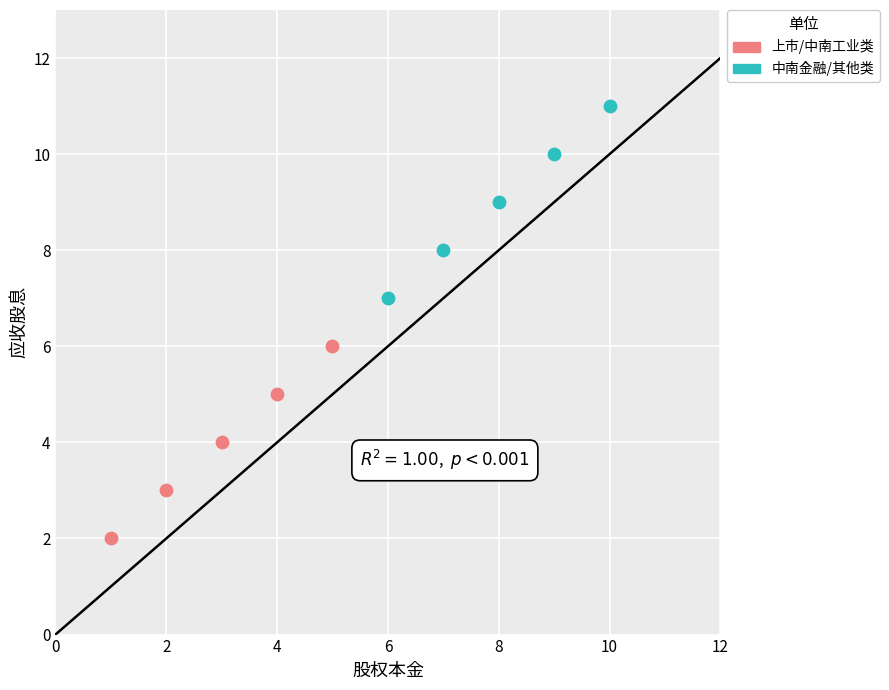

Which series reaches the maximum Y coordinate?

中南金融/其他类